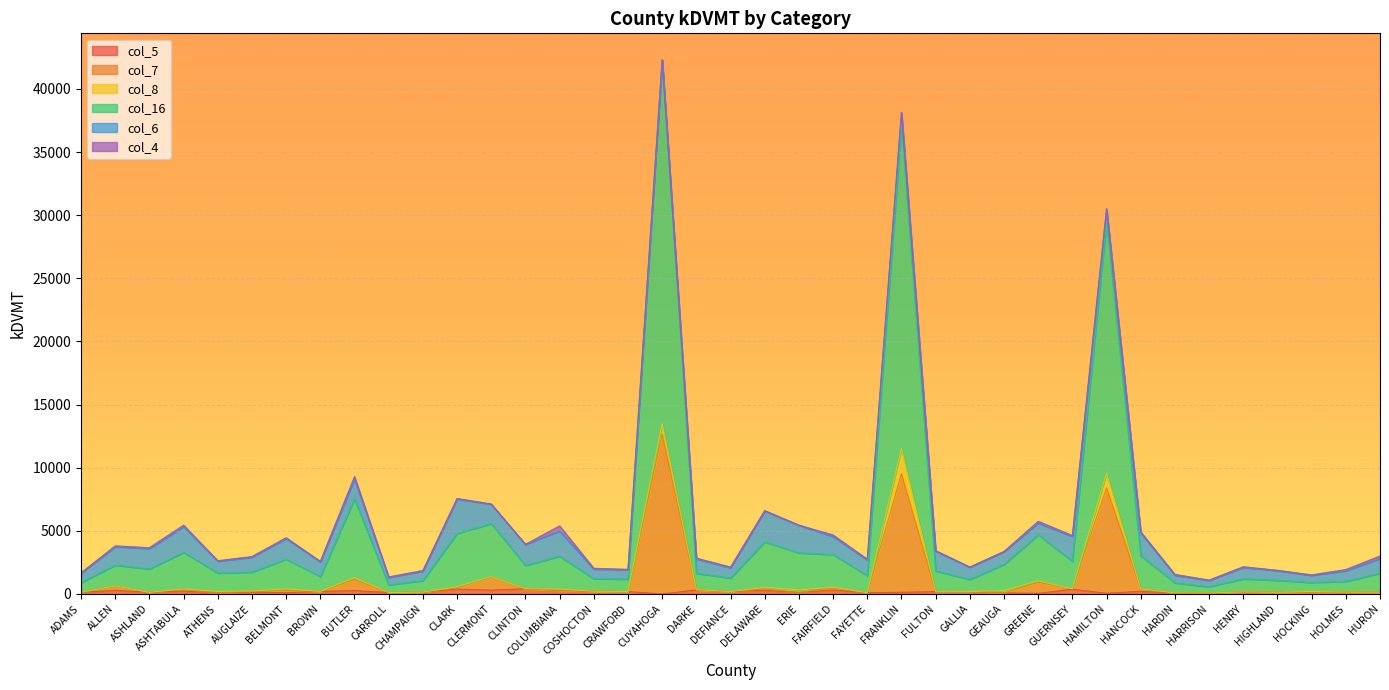

What is the approximate value of col_16 at ERIE?

3257.1